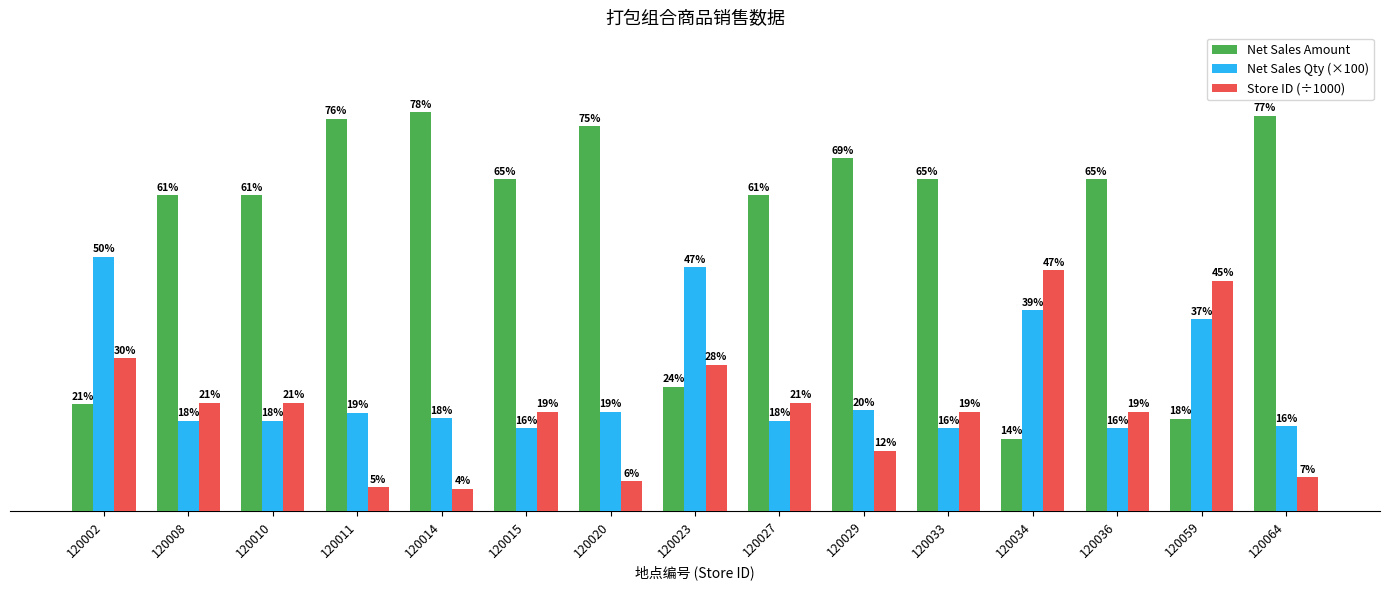

At 120015, list the series in order from largest to smallest.

Net Sales Amount, Store ID (÷1000), Net Sales Qty (×100)